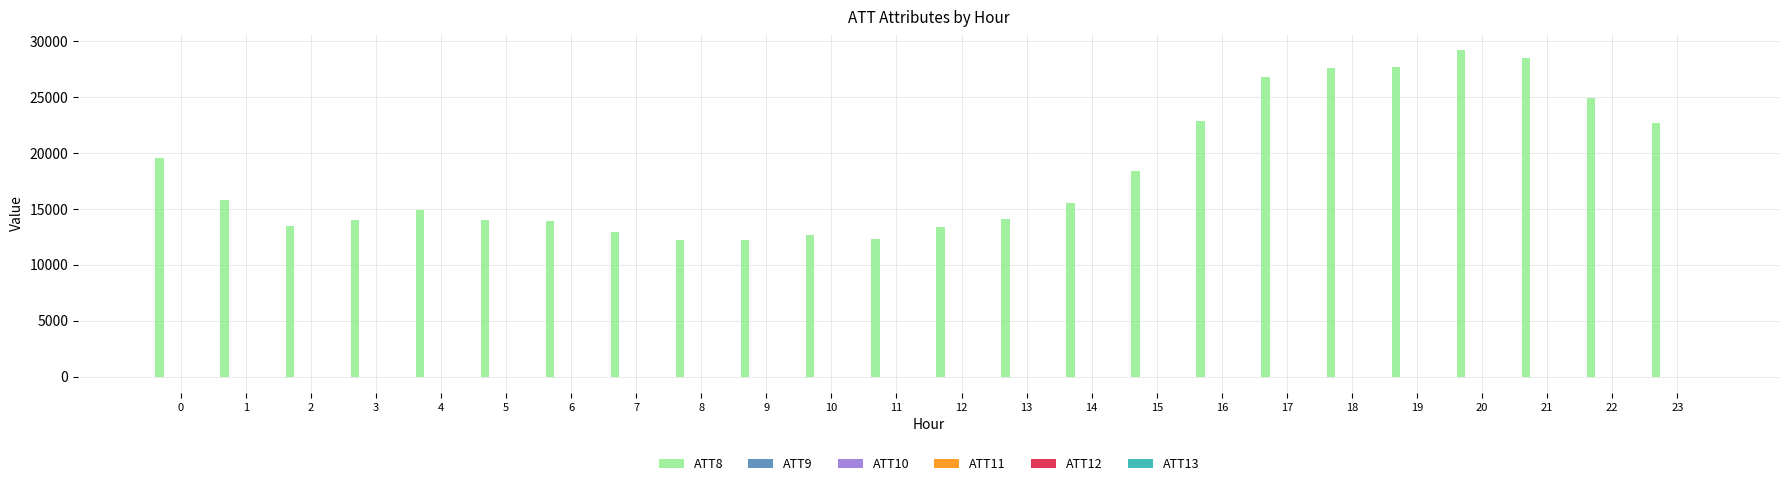

The value of ATT8 at 17 is 12112.1. True or false?

False